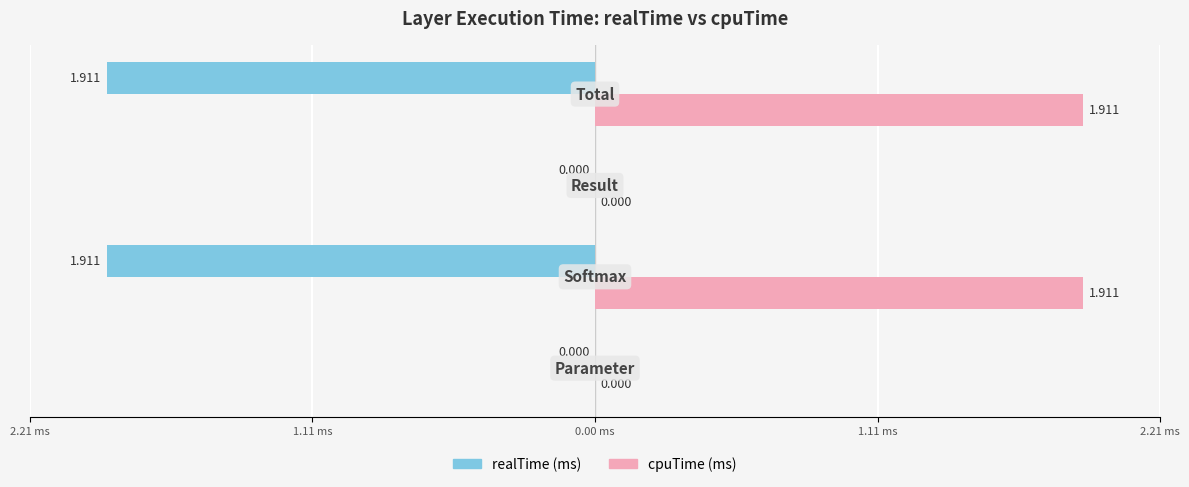

What is the maximum value for cpuTime (ms)?

1.9